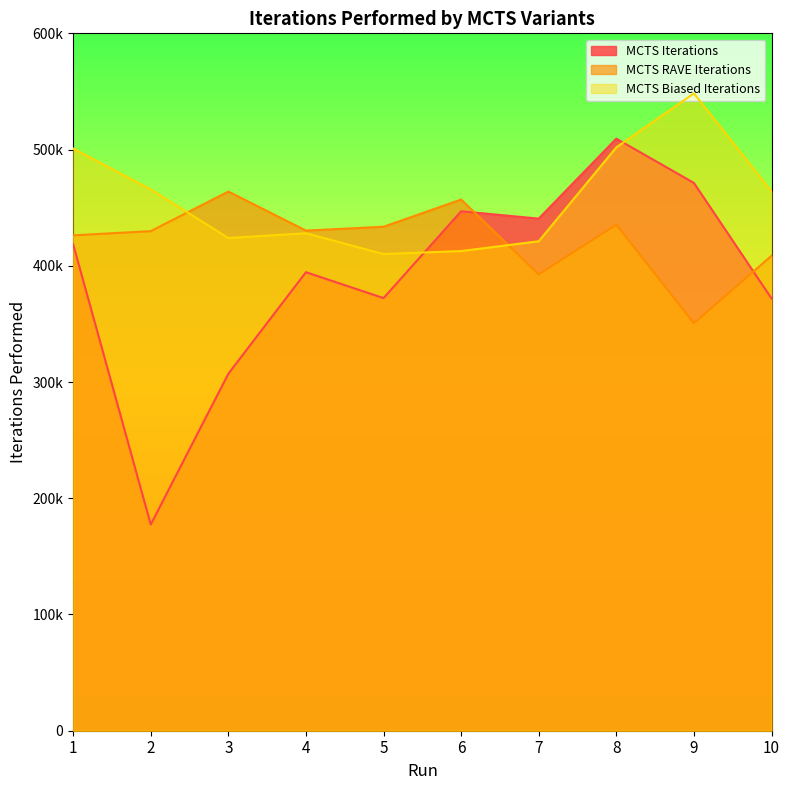

What is the total value across all series at 2?

1072900